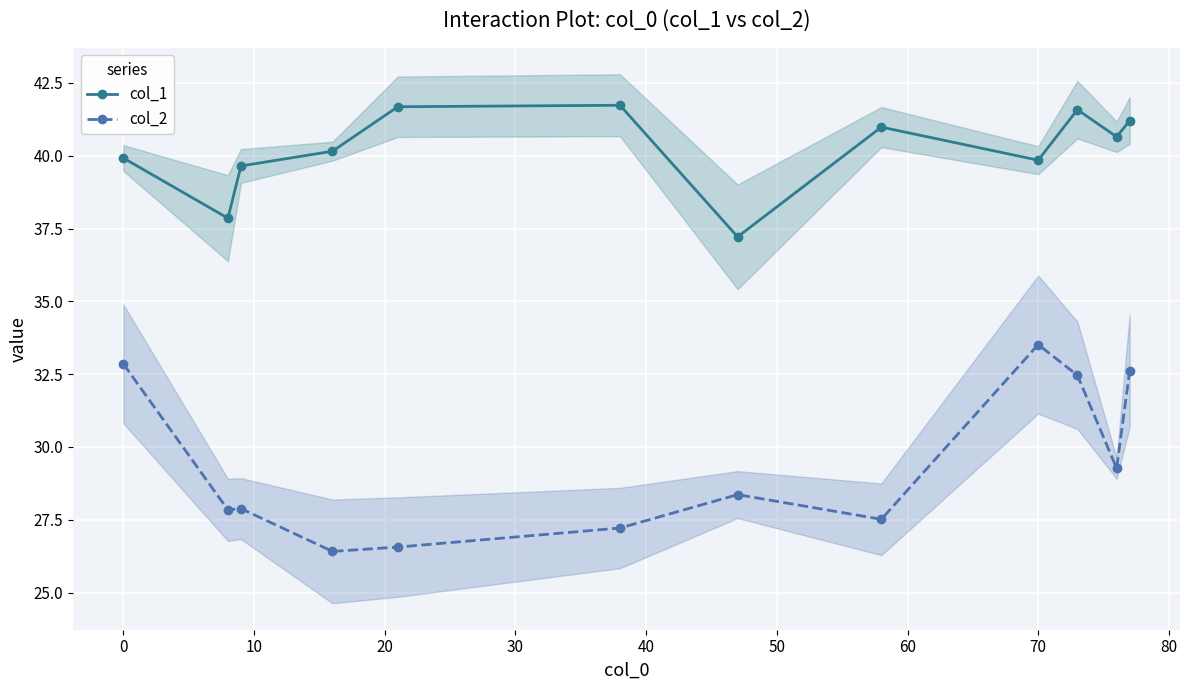

What is the highest value of the col_1 series?

41.7